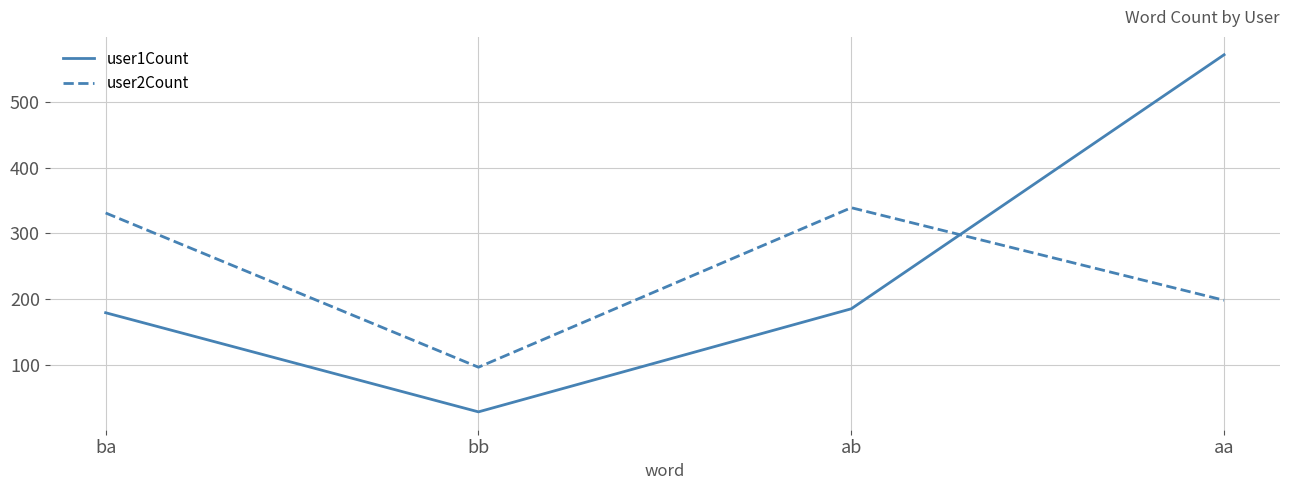

What are all the series names shown in the legend?

user1Count, user2Count